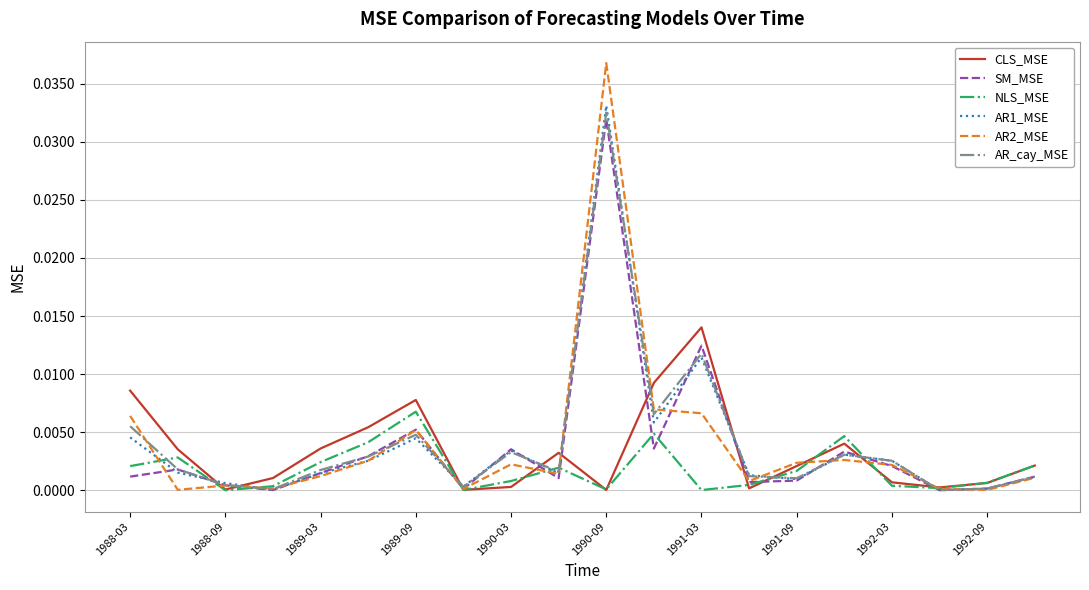

Which series has the largest range (max minus min)?

AR2_MSE